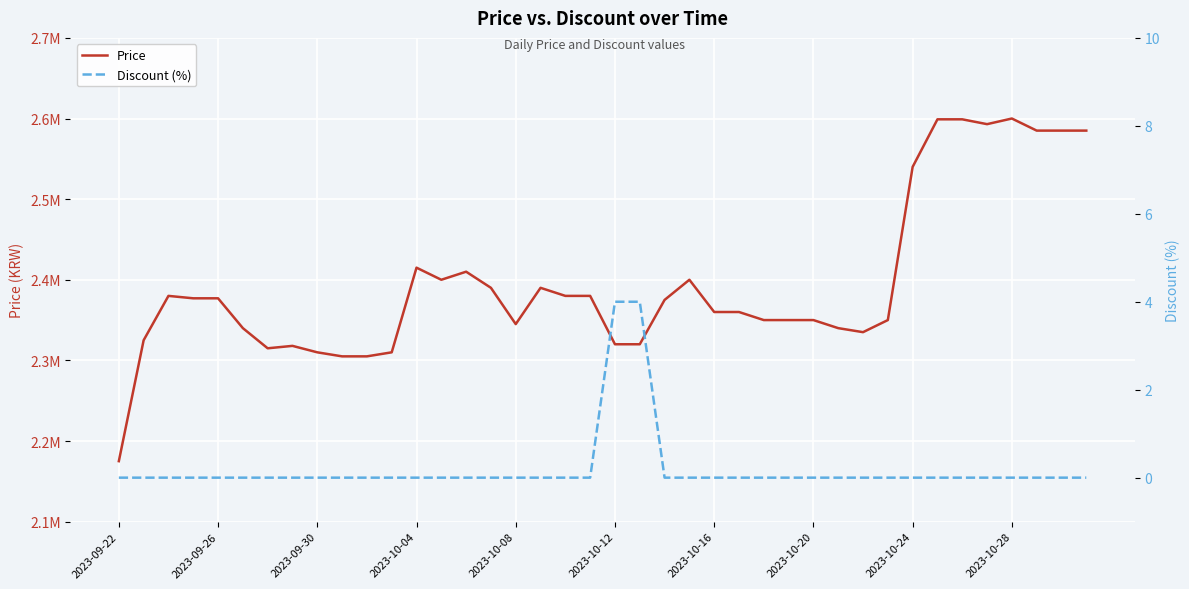

What is the average value of the Price series?

2396075